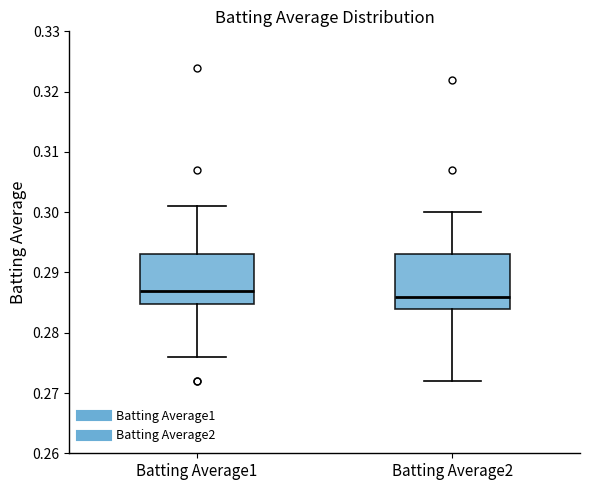

Reading left to right, transcribe this box plot: for each box, give where its median line is, the range the box spans, and where its two whiskers end, as read against the y-axis. The values are not printed on the chart, so give them approximately, as read against the axis.

Batting Average1: median 0.287, box 0.285 to 0.293, whiskers 0.276 to 0.301
Batting Average2: median 0.286, box 0.284 to 0.293, whiskers 0.272 to 0.300